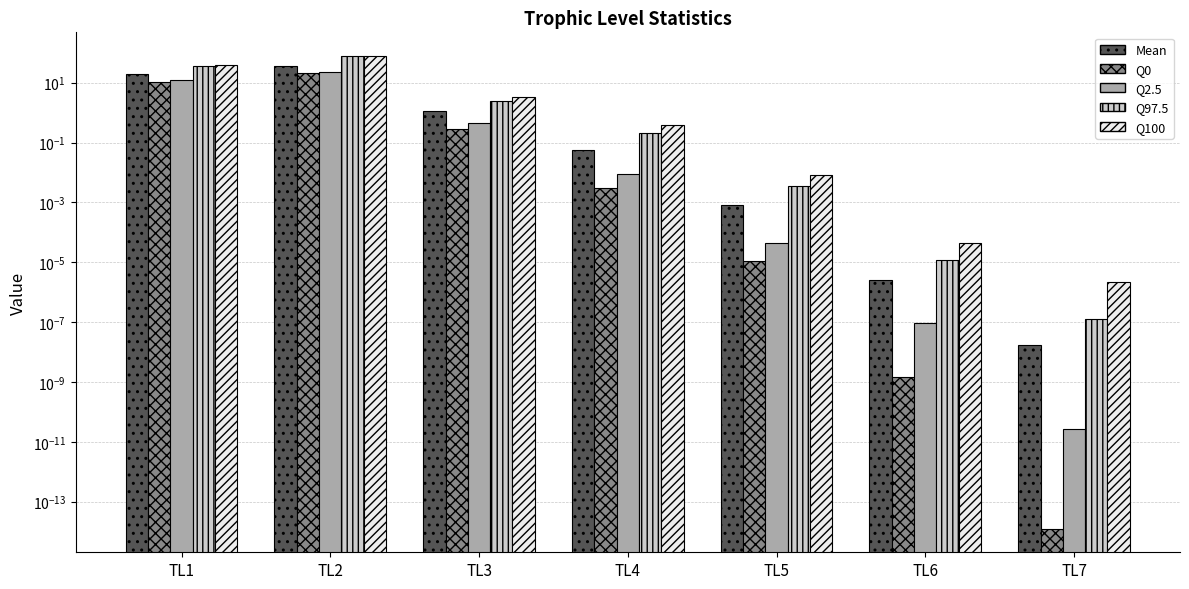

What are all the series names shown in the legend?

Mean, Q0, Q2.5, Q97.5, Q100